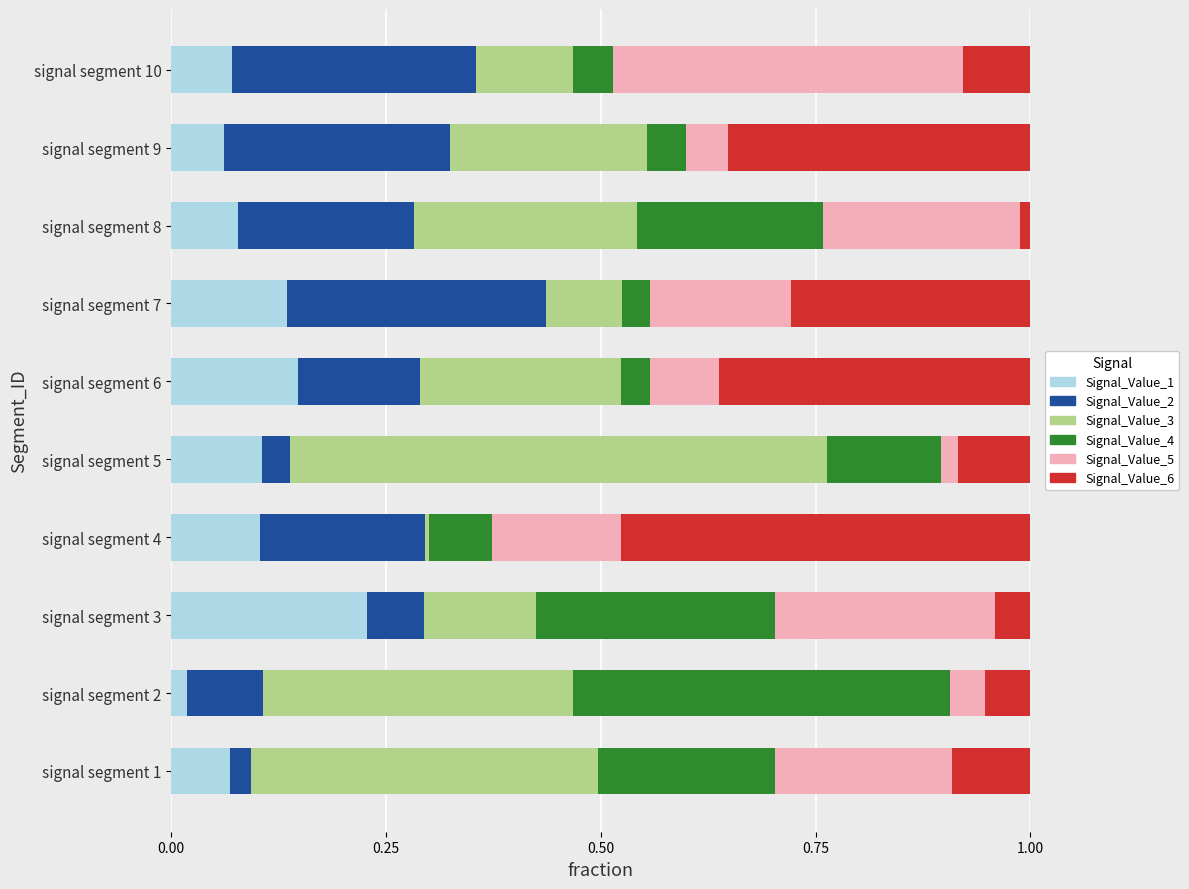

Which category has the highest value in the Signal_Value_1 series?

signal segment 3